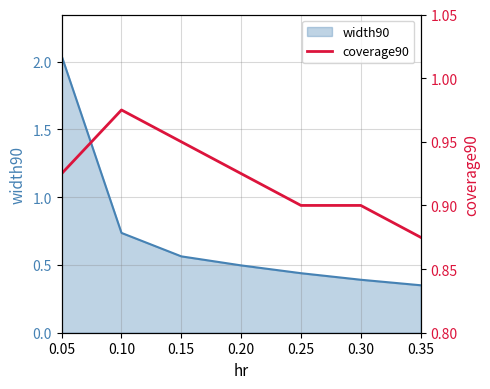

How many values are between 0 and 1?

7